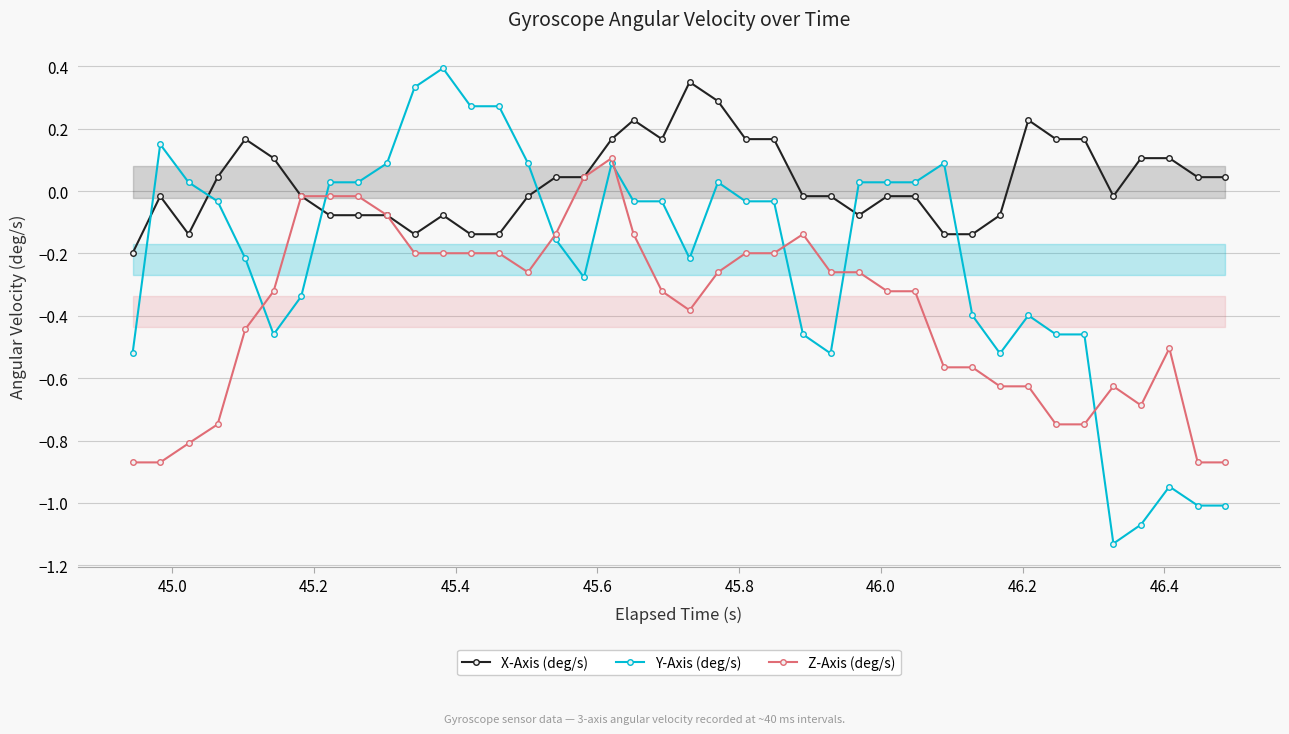

What is the difference between the maximum and minimum values in the Z-Axis (deg/s) series?

1.0